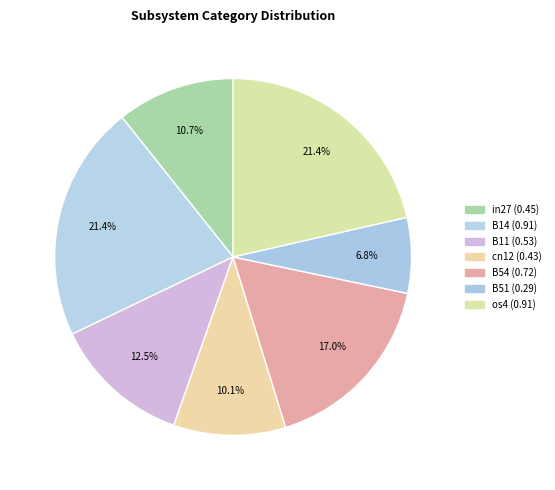

Is there a majority slice in this chart?

No